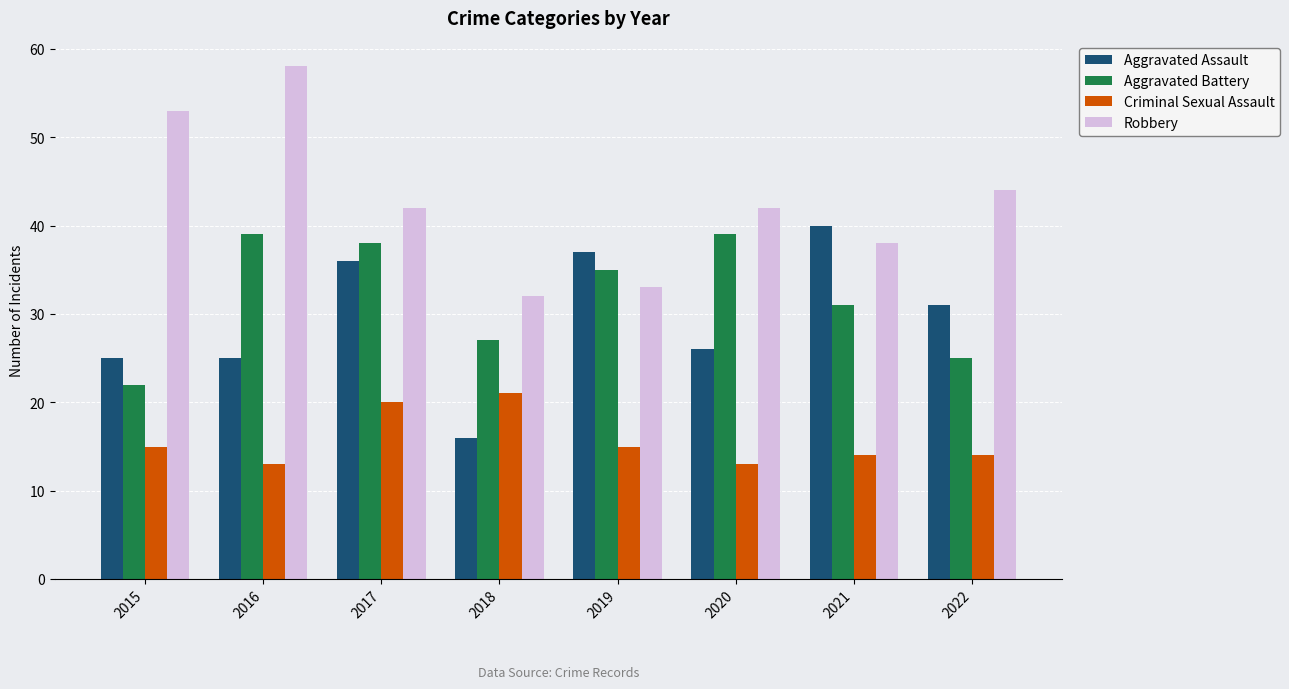

What is the value of the Aggravated Battery bar at the 2nd from the left?

39